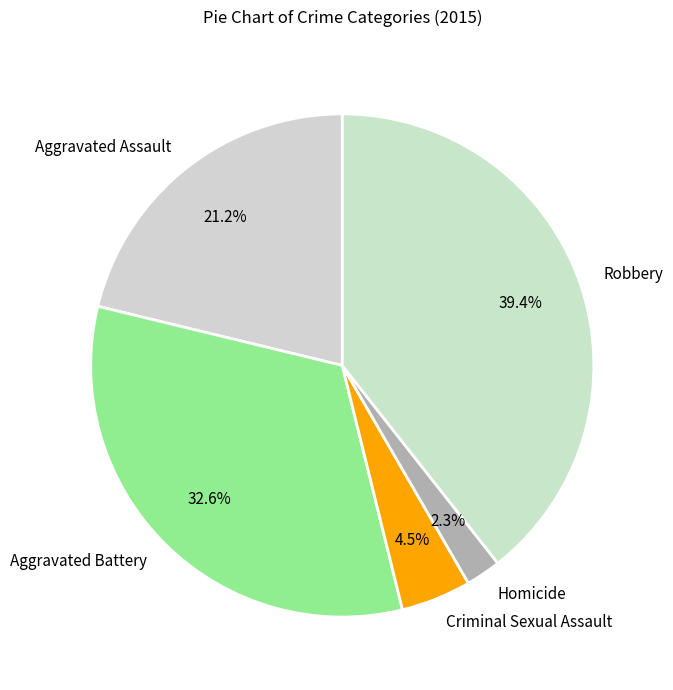

Which slice is the largest?

Robbery